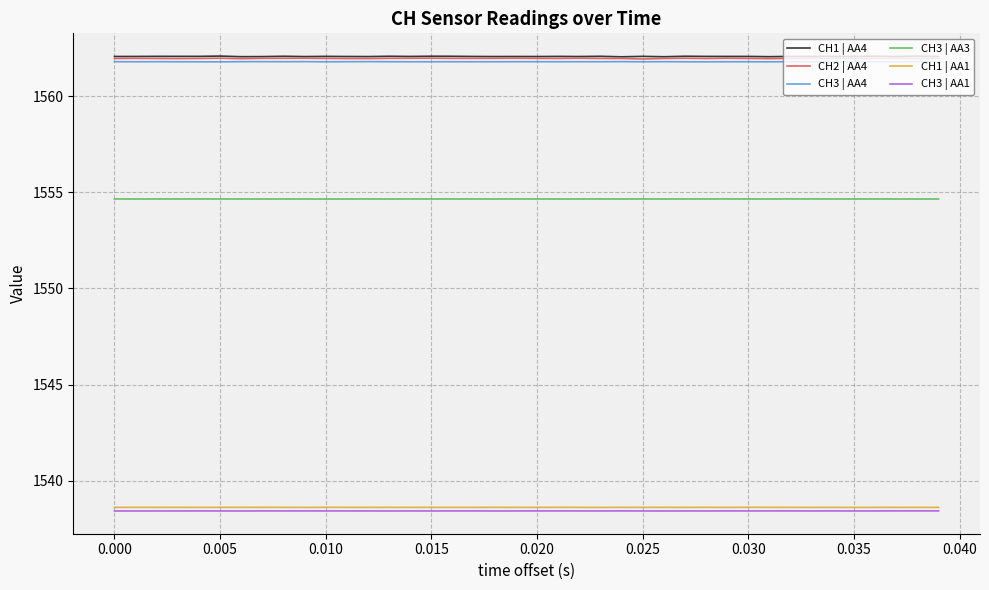

What is the smallest value displayed?

1538.4